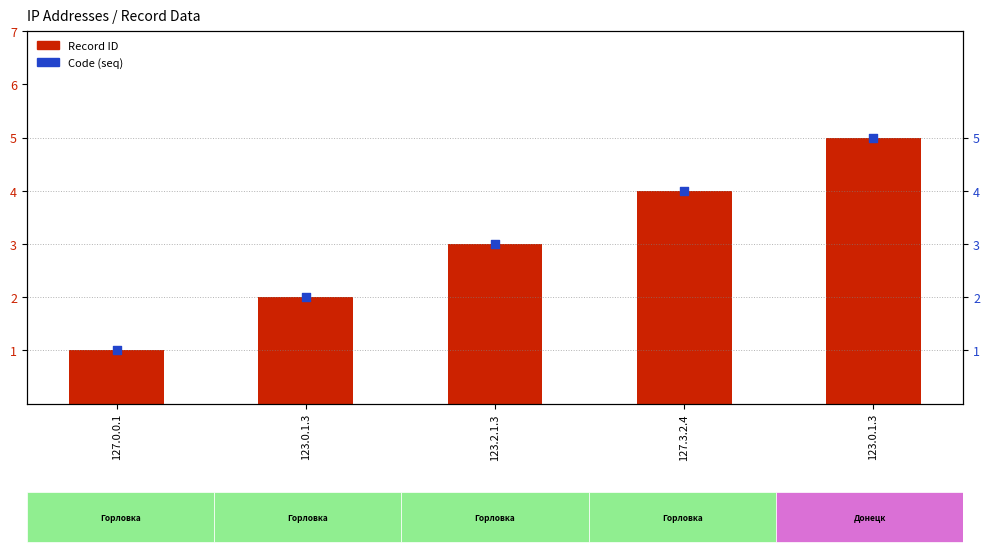

What is the total value across all series at 127.3.2.4?

8